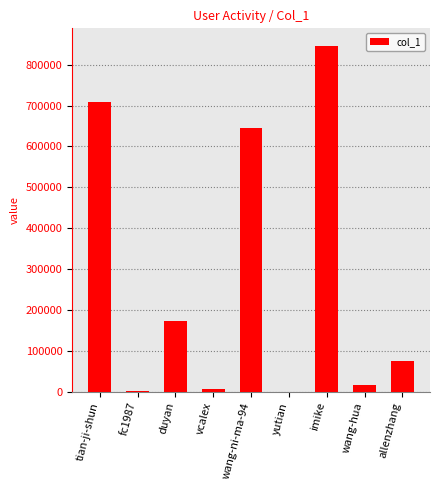

What is the sum of all values?

2470466